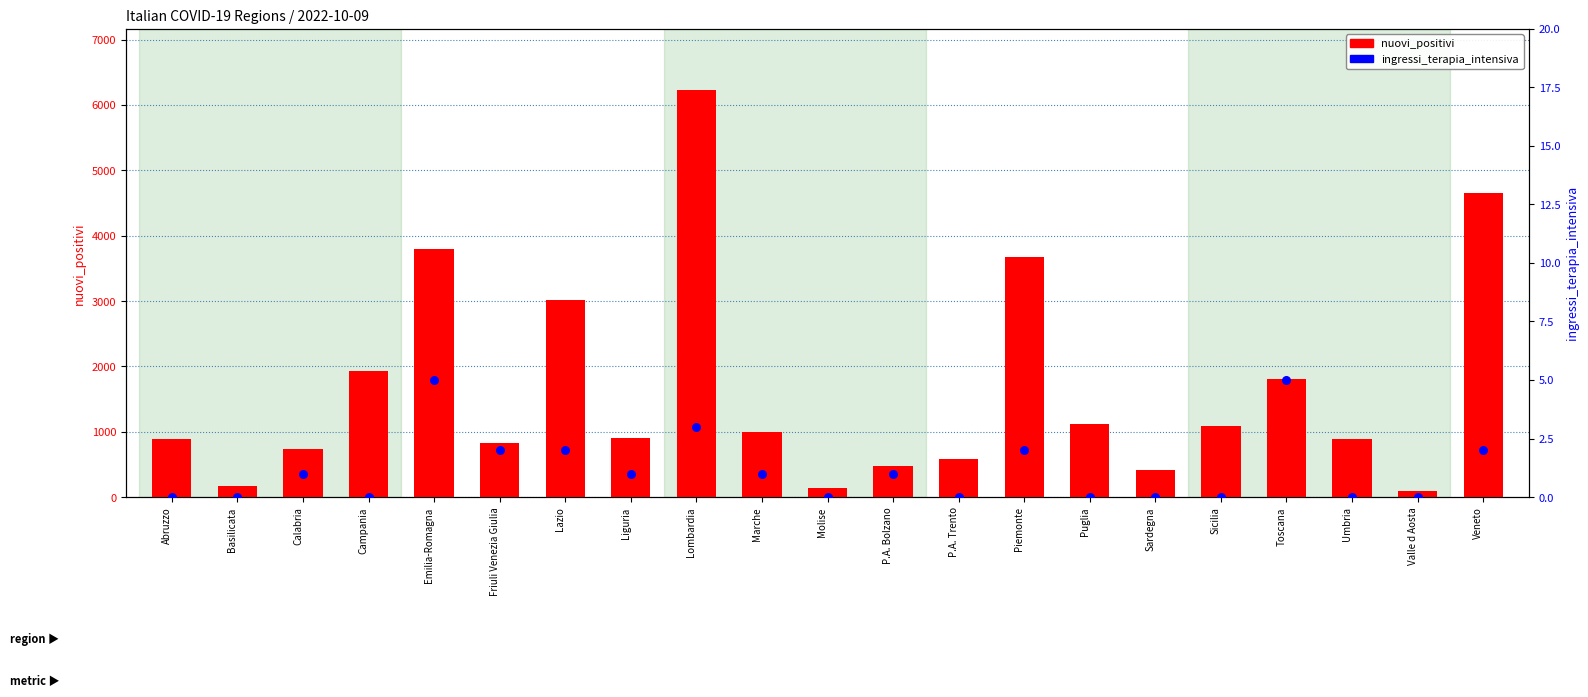

At how many categories does at least one series exceed 5230?

1